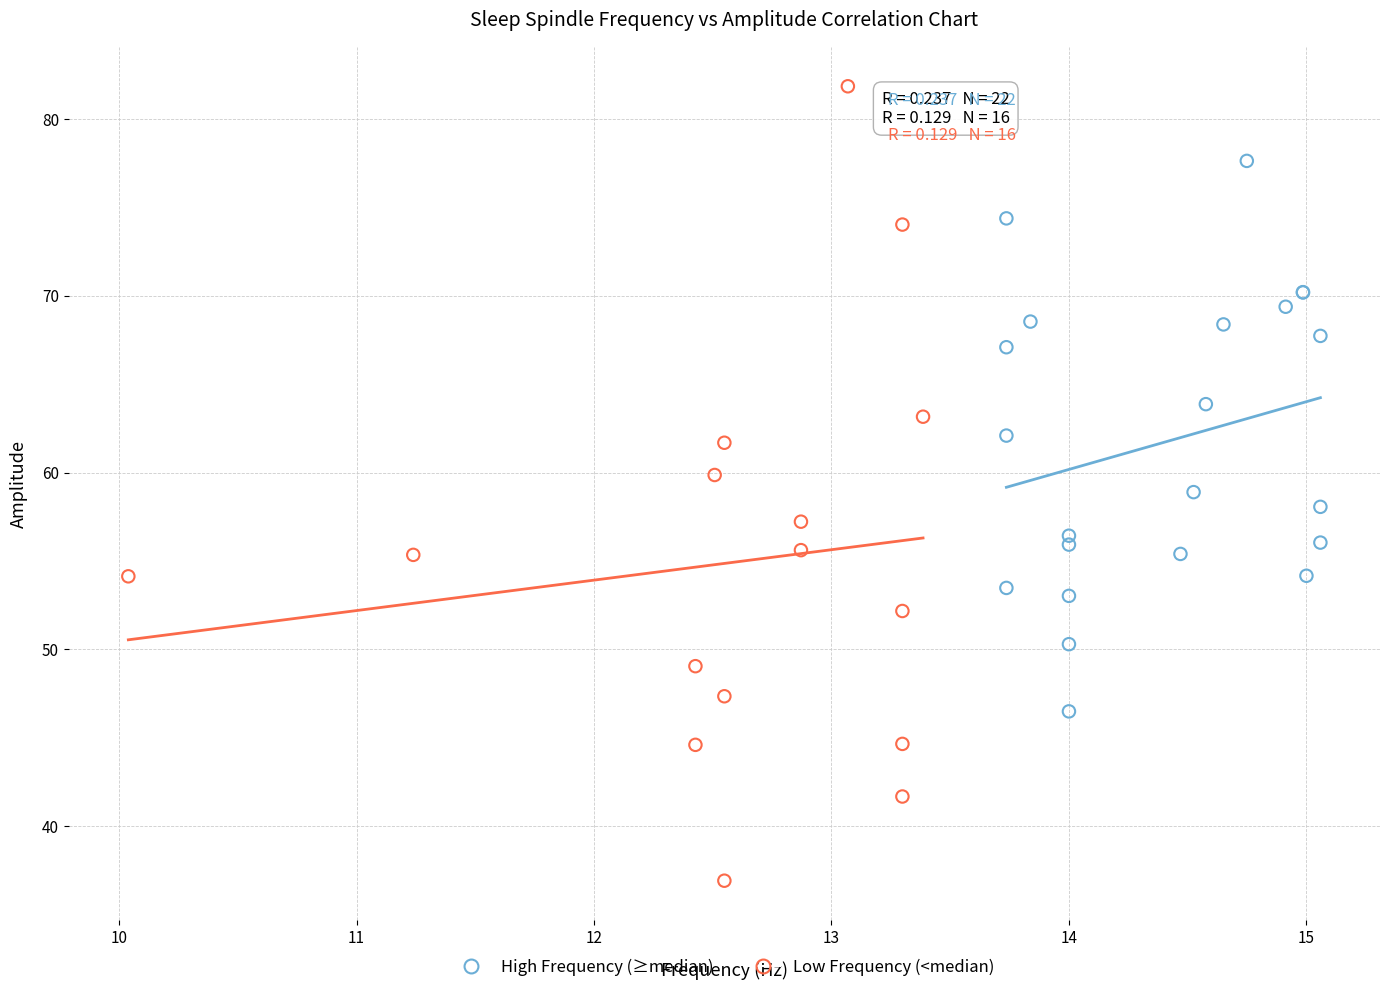

Which series reaches the minimum Y coordinate?

Low Frequency (<median)